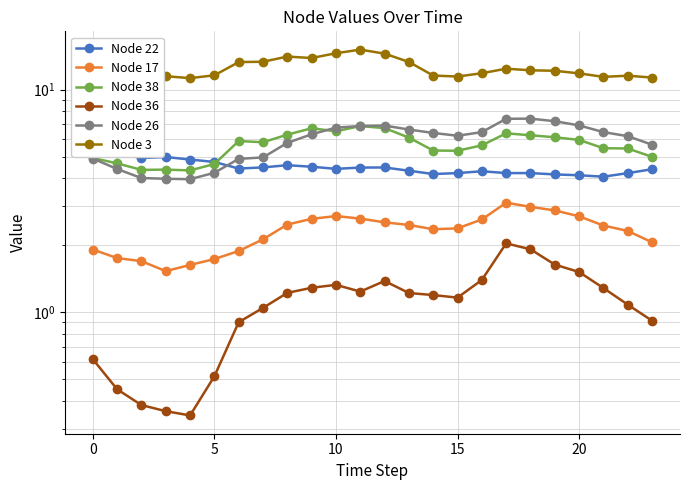

How many interior local valleys does the Node 17 series have?

2